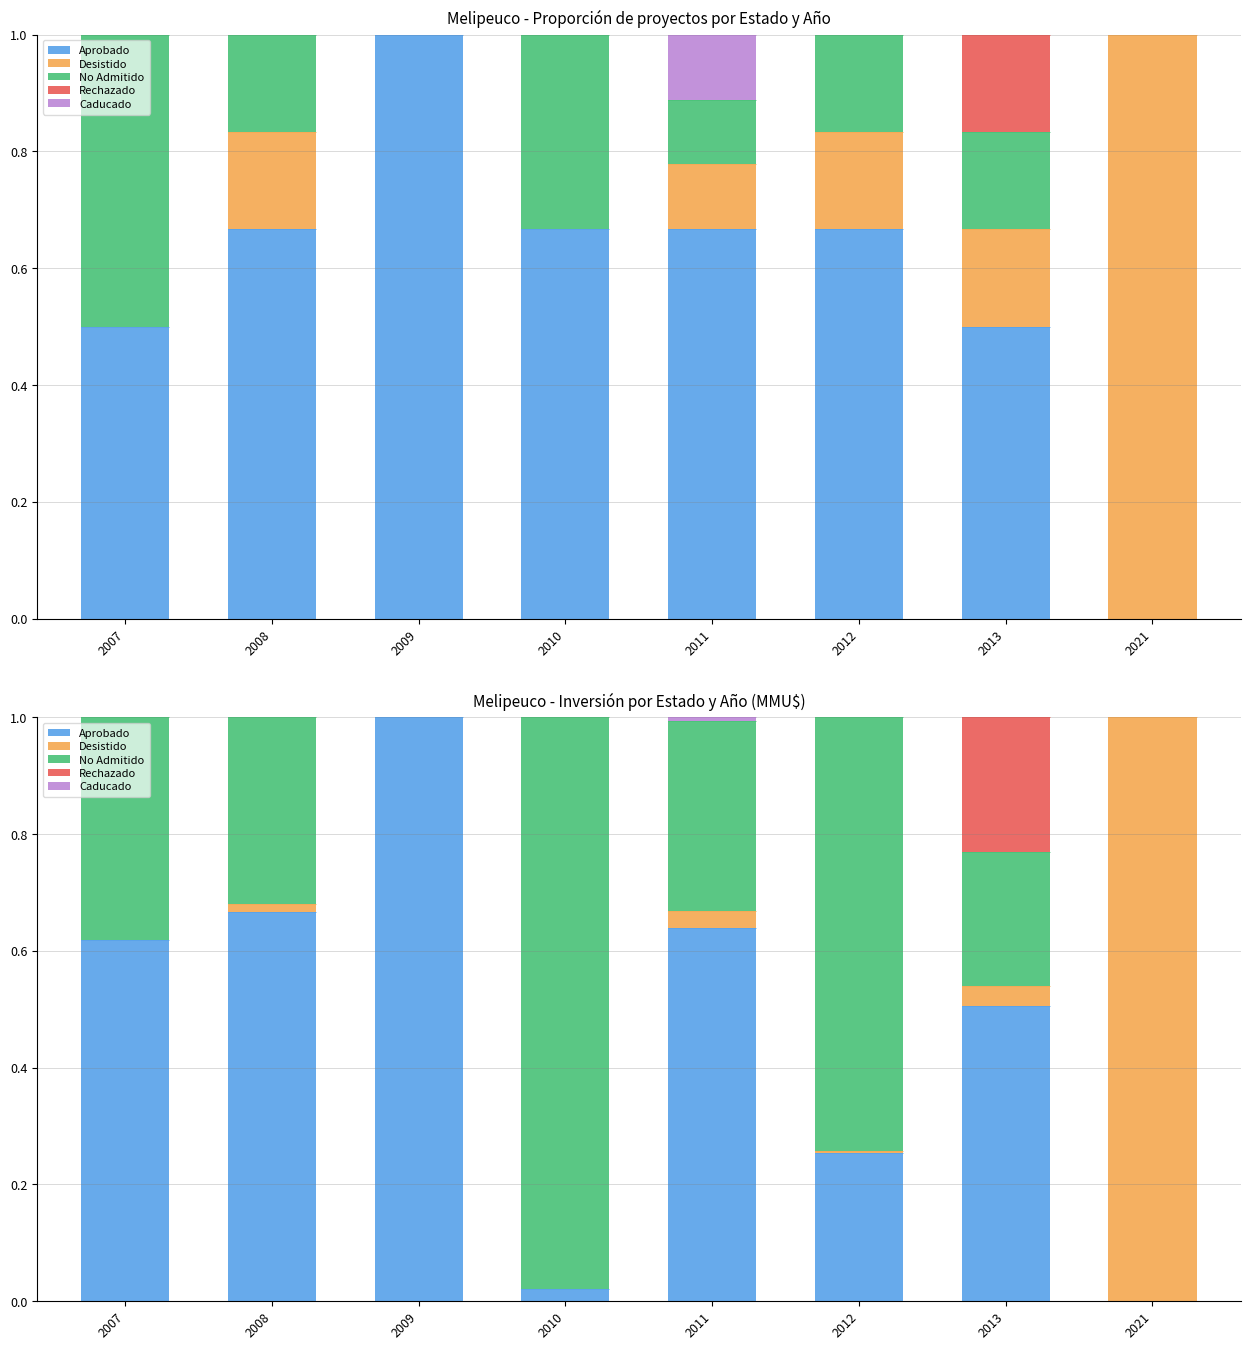

Rank the series by their maximum value, from highest to lowest.

Aprobado, Desistido, No Admitido, Rechazado, Caducado